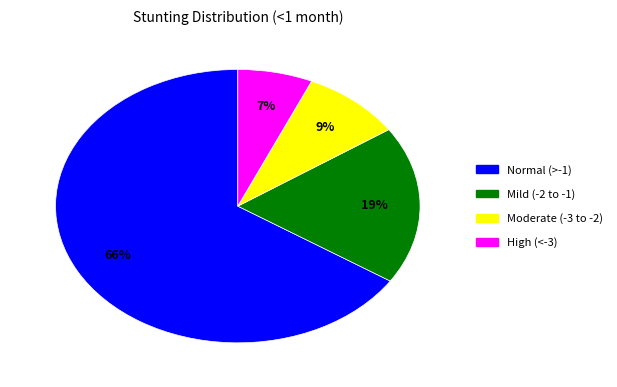

To the nearest percent, what is the average slice percentage?

25%